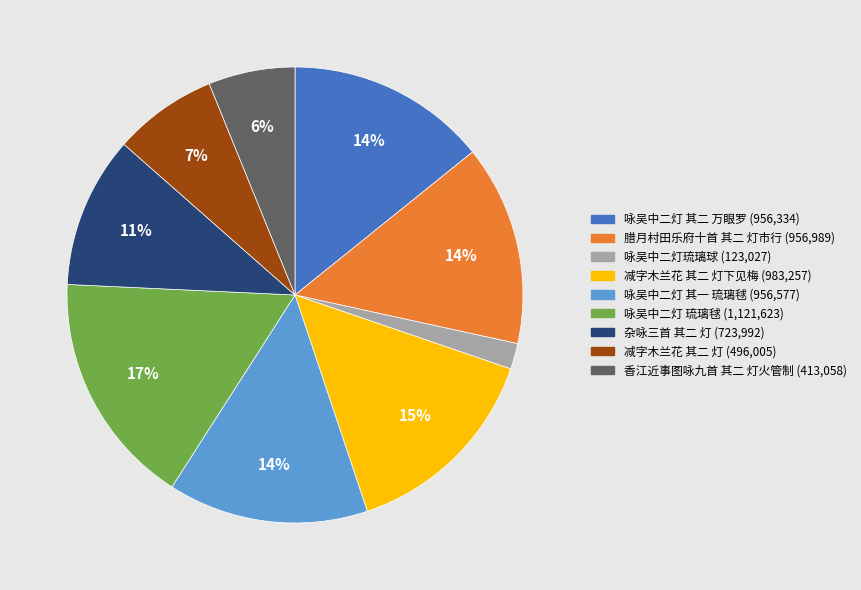

Is there any slice that represents more than half of the pie?

No